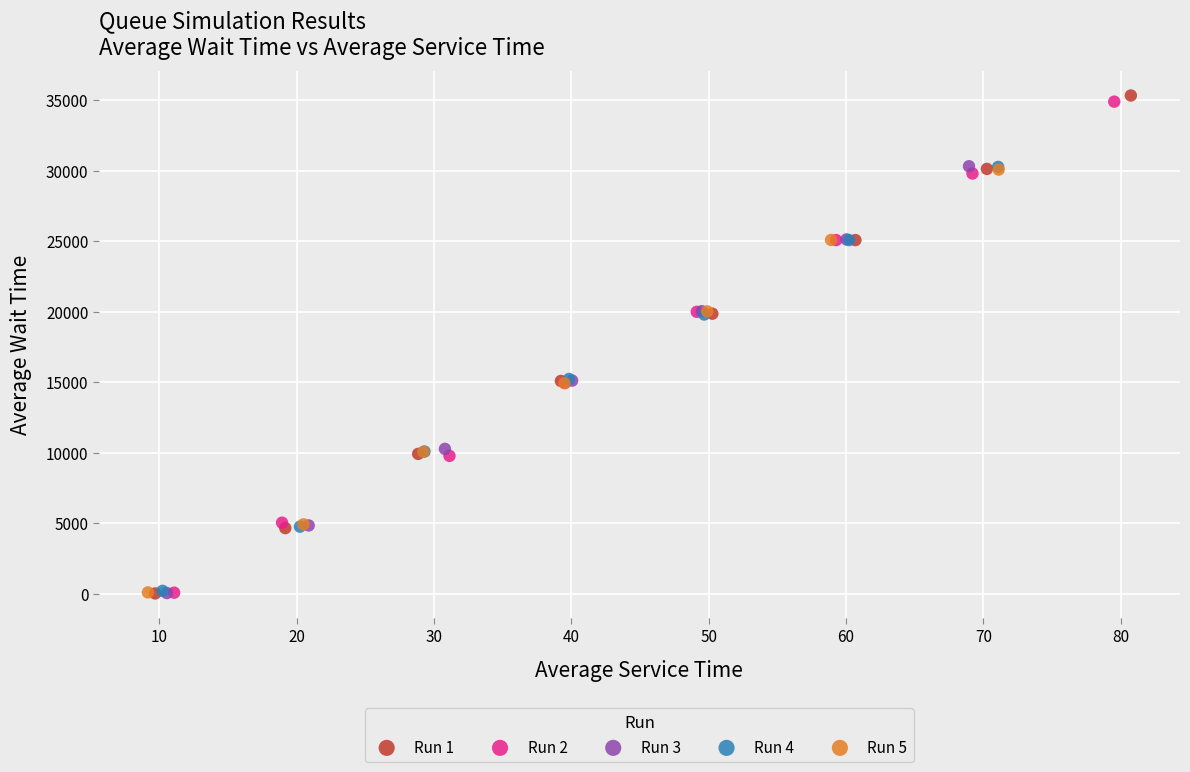

Which series reaches the maximum Y coordinate?

Run 1